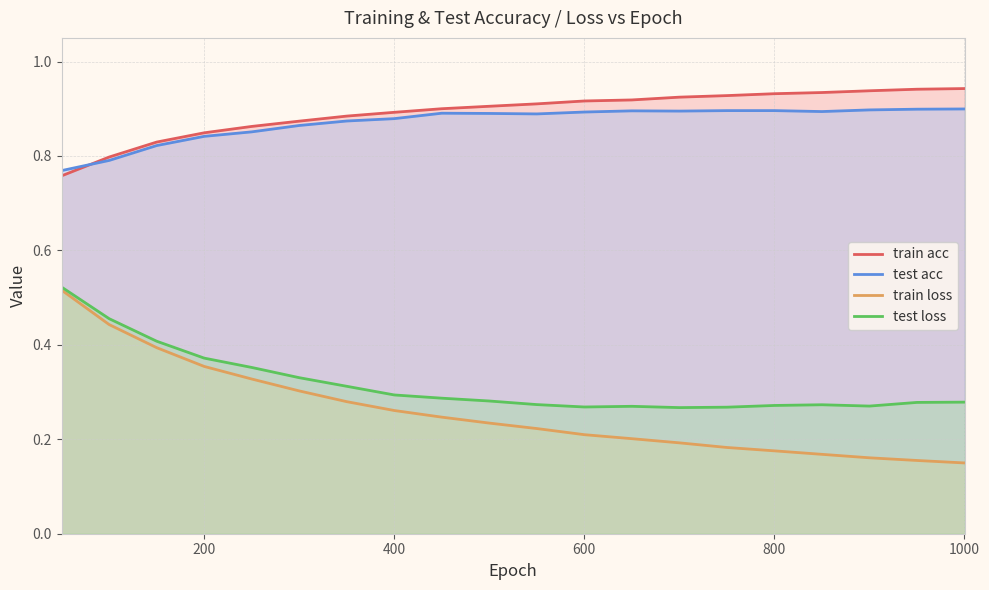

Which series has the widest spread of values?

train loss